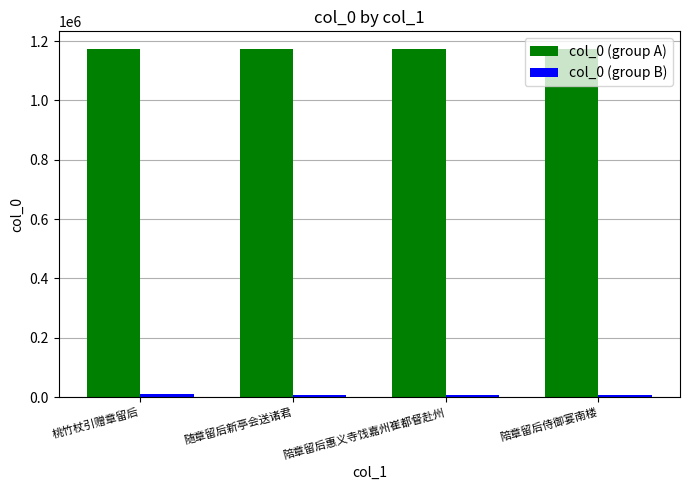

At how many categories does at least one series exceed 1029944?

4